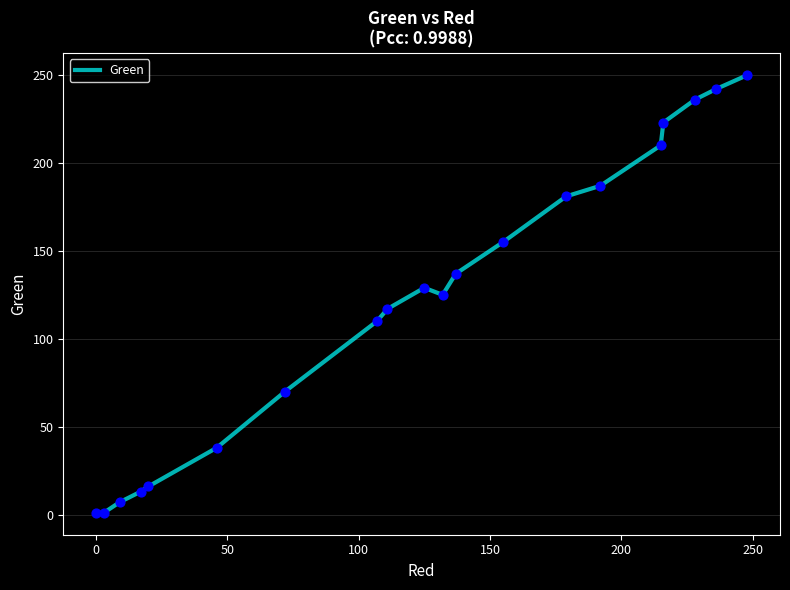

What is the greatest value displayed?

250